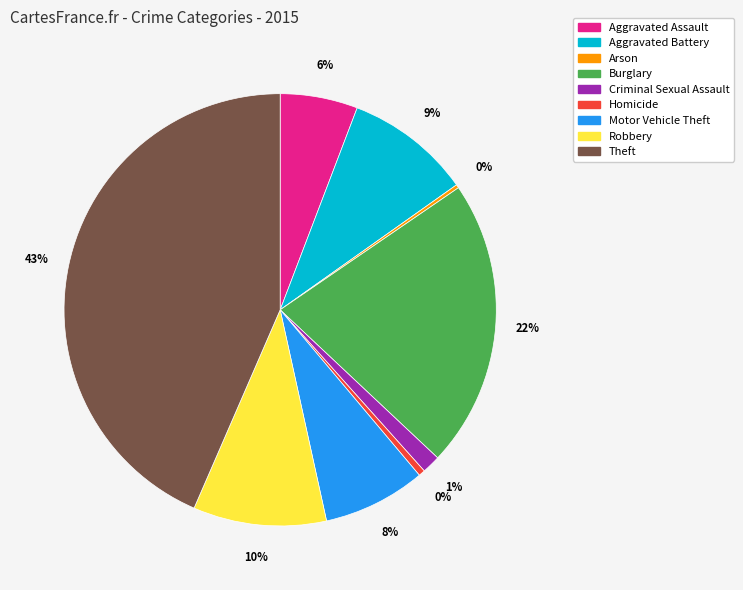

The Theft slice represents 43% of the pie. True or false?

True